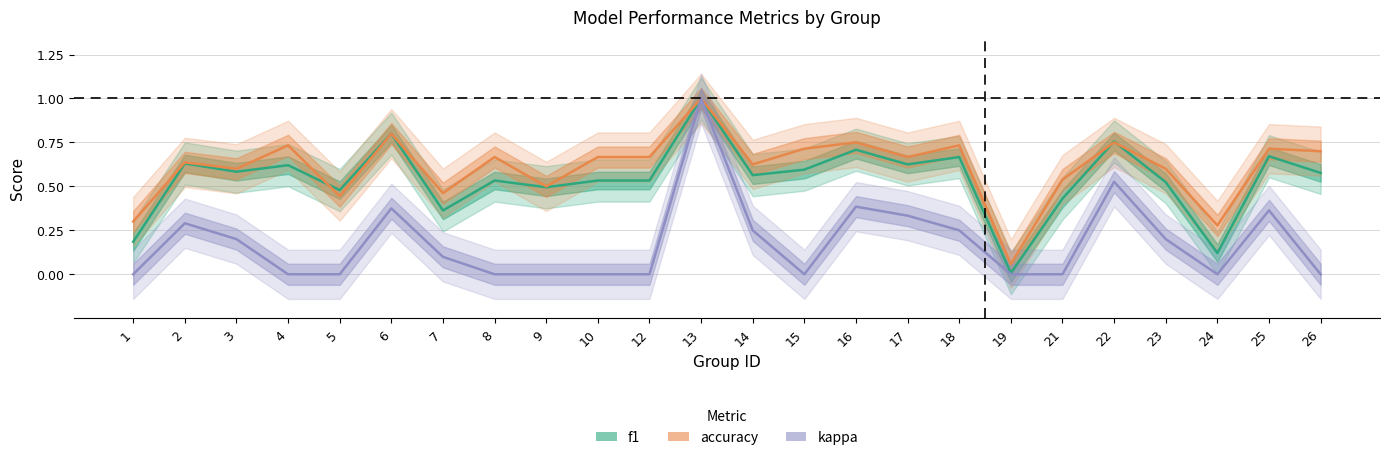

List the labels in order of kappa value, largest first.

13, 22, 16, 6, 25, 17, 2, 14, 18, 3, 23, 7, 1, 4, 5, 8, 9, 10, 12, 15, 19, 21, 24, 26